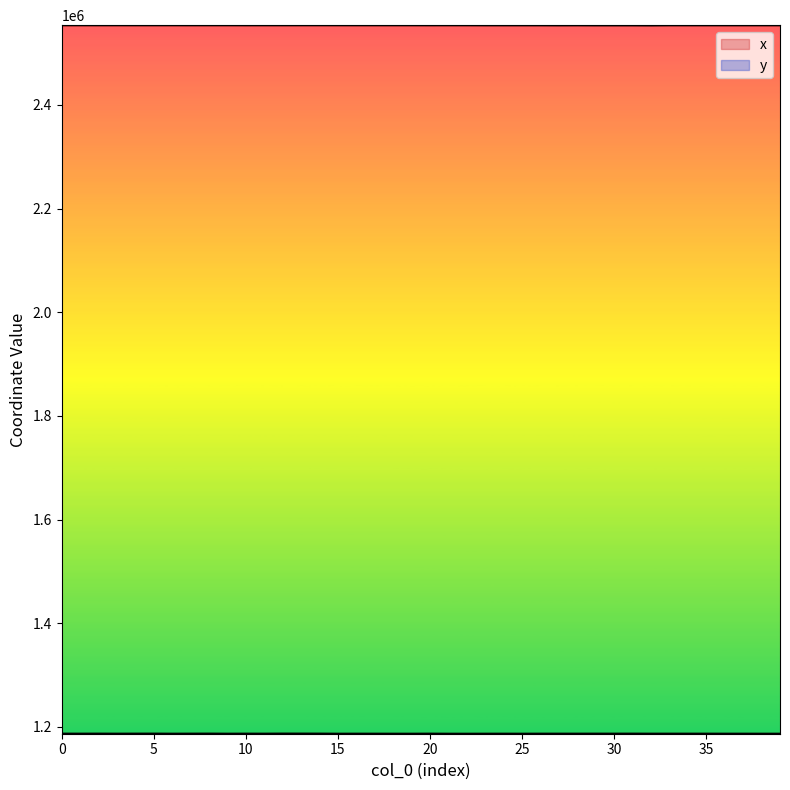

What is the value of the x point at the 9th from the left?

2553943.6